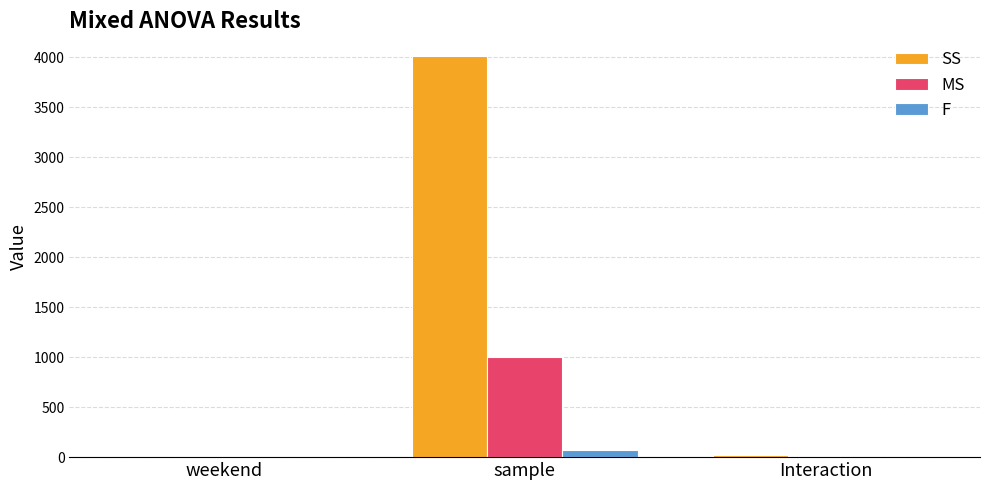

Read the F value at Interaction.

0.3